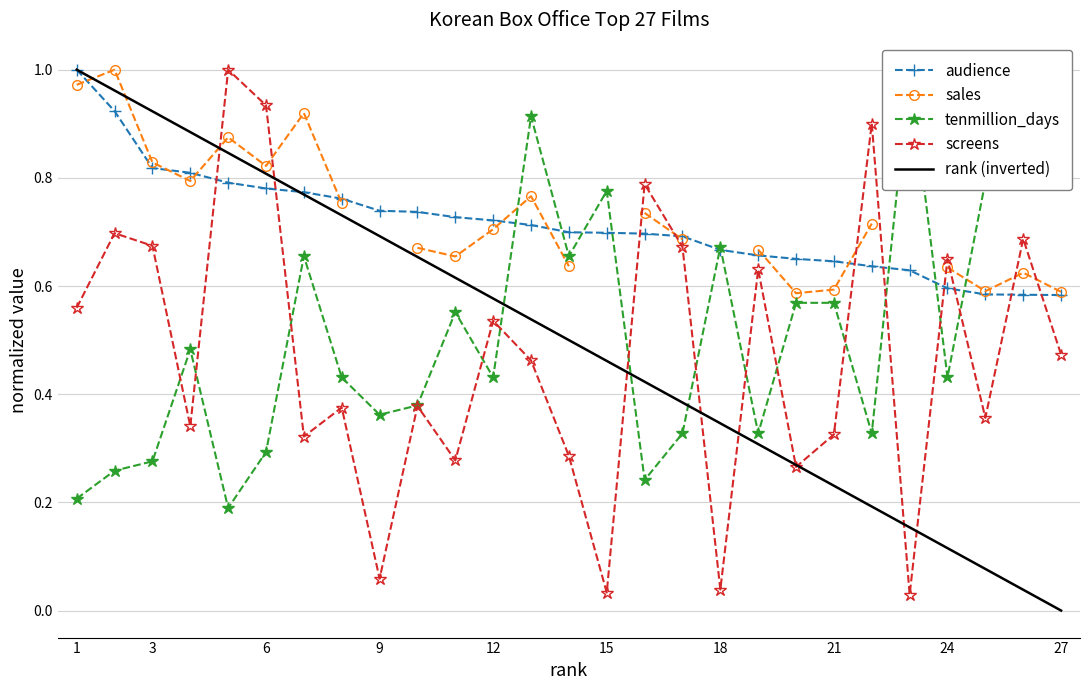

Which series changed the most between 22 and 26?

screens